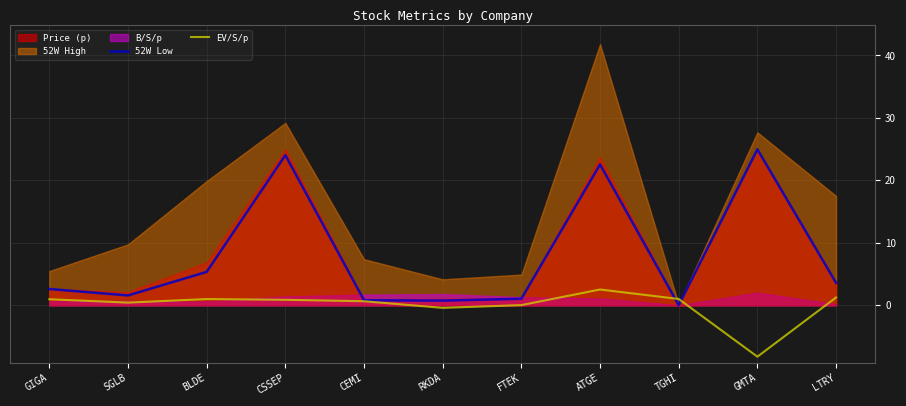

Which category has the highest value in the 52W Low series?

GMTA